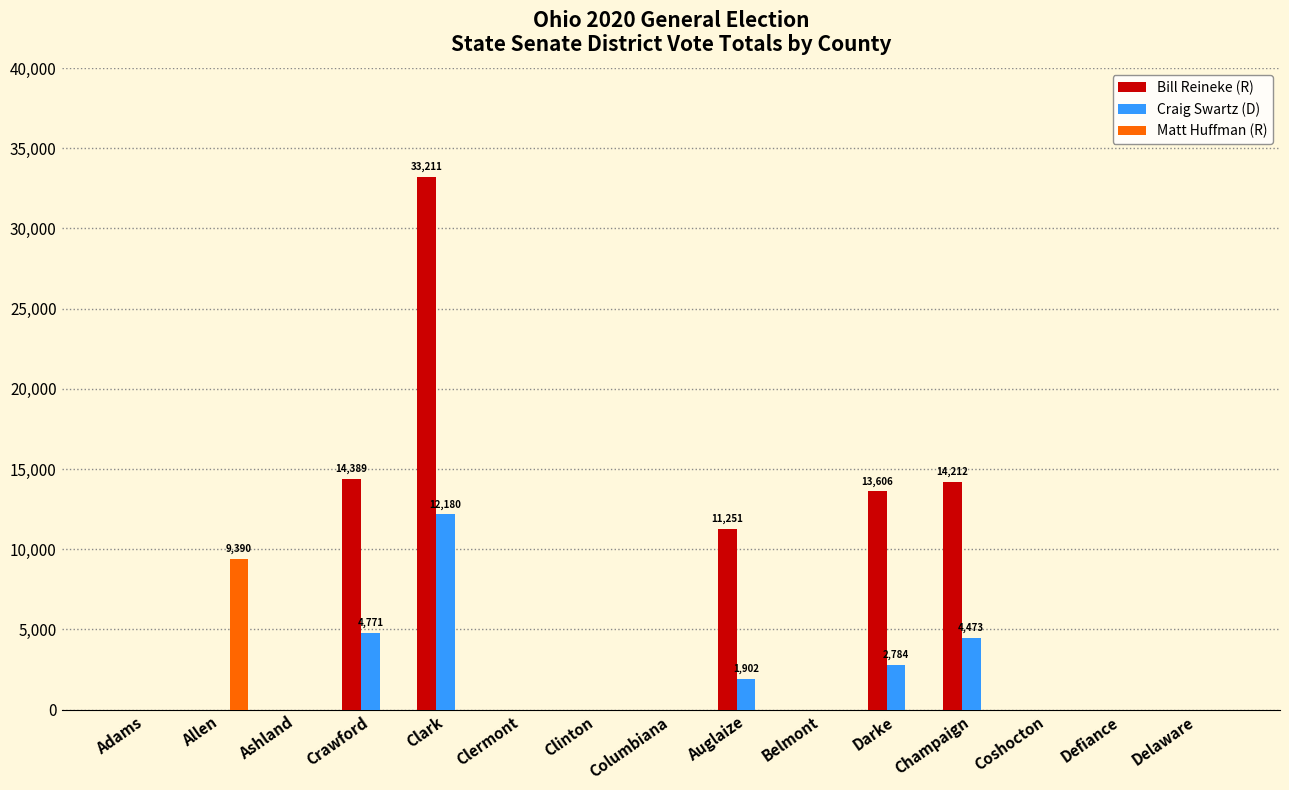

What is the maximum value for Bill Reineke (R)?

33211